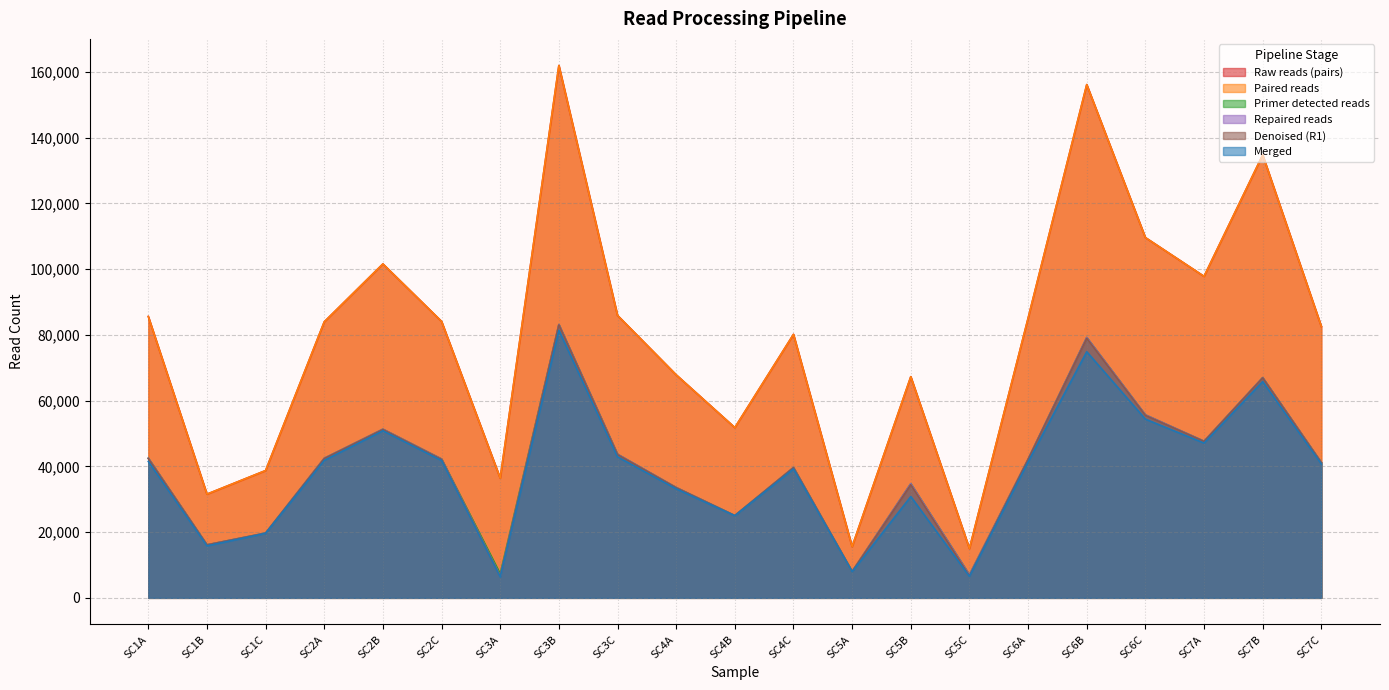

Which has a higher value, SC2A or SC5A?

SC2A